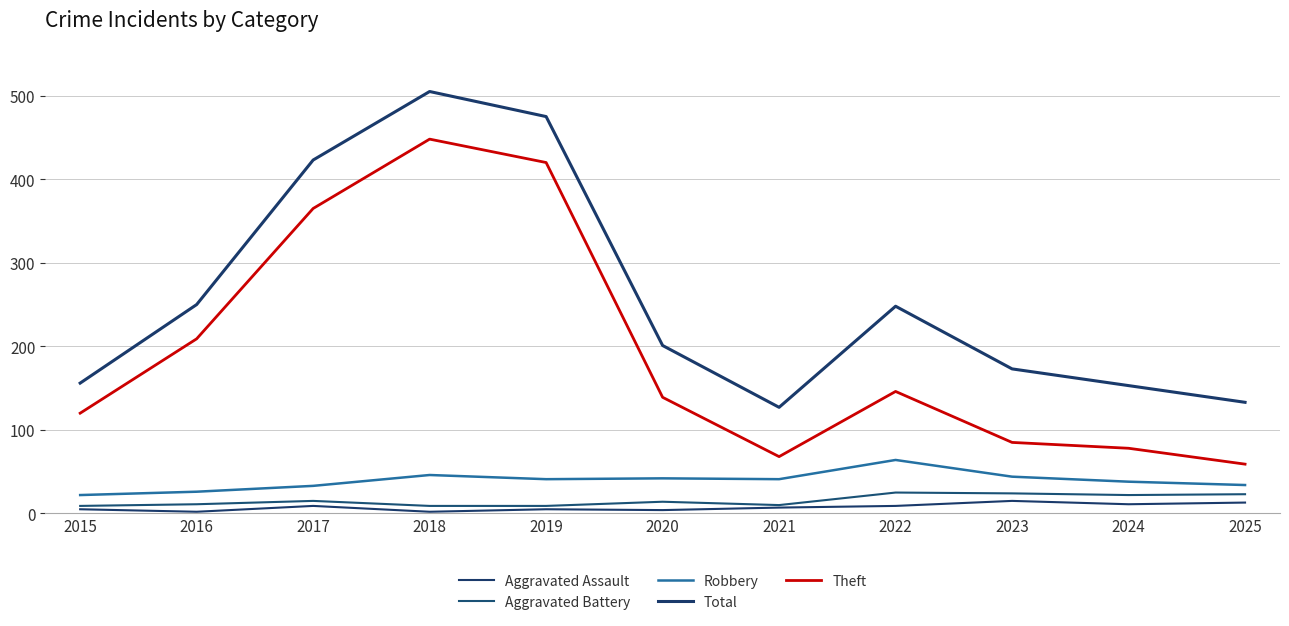

What is the total value across all series at 2017?

845